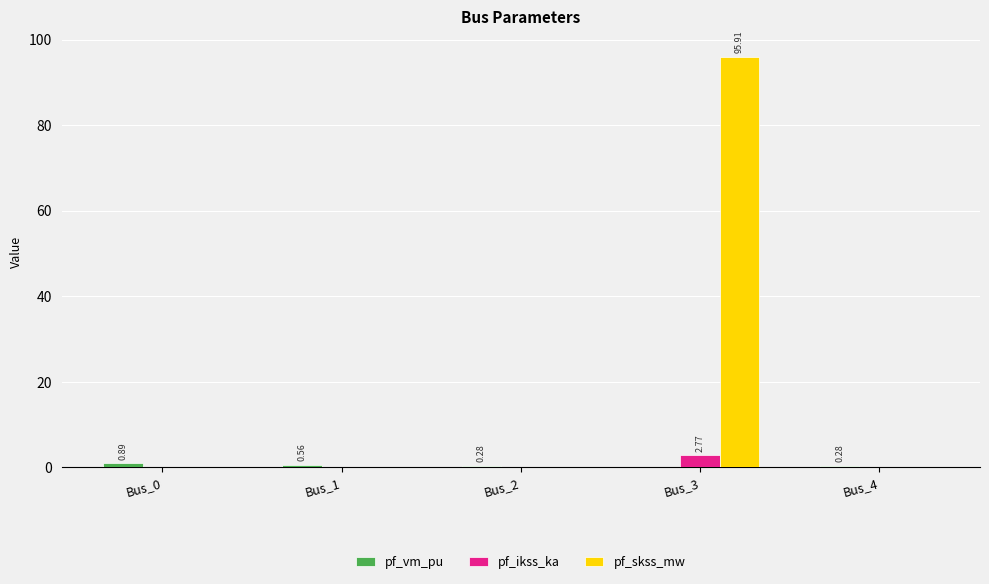

The value of pf_ikss_ka at Bus_4 is 0.0. True or false?

True